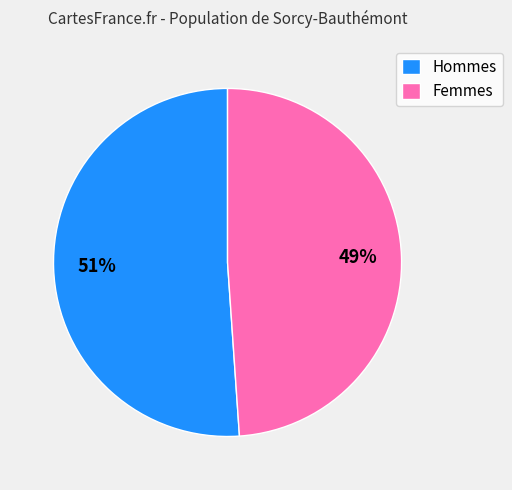

Count the number of slices in the pie.

2